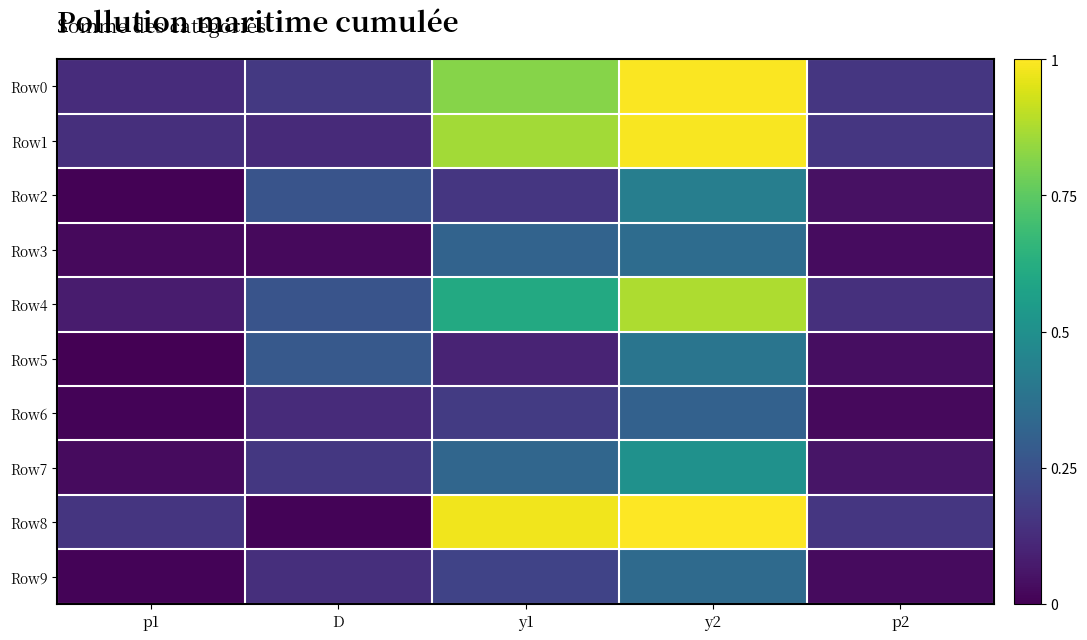

Reading left to right, what are all the values shown in this chart?

Row0: p1=0.1	D=0.2	y1=0.8	y2=1.0	p2=0.2
Row1: p1=0.1	D=0.1	y1=0.9	y2=1.0	p2=0.2
Row2: p1=0.0	D=0.3	y1=0.2	y2=0.4	p2=0.0
Row3: p1=0.0	D=0.0	y1=0.3	y2=0.4	p2=0.0
Row4: p1=0.1	D=0.3	y1=0.6	y2=0.9	p2=0.1
Row5: p1=0.0	D=0.3	y1=0.1	y2=0.4	p2=0.0
Row6: p1=0.0	D=0.1	y1=0.2	y2=0.3	p2=0.0
Row7: p1=0.0	D=0.2	y1=0.3	y2=0.5	p2=0.1
Row8: p1=0.2	D=0.0	y1=1.0	y2=1.0	p2=0.2
Row9: p1=0.0	D=0.1	y1=0.2	y2=0.3	p2=0.0